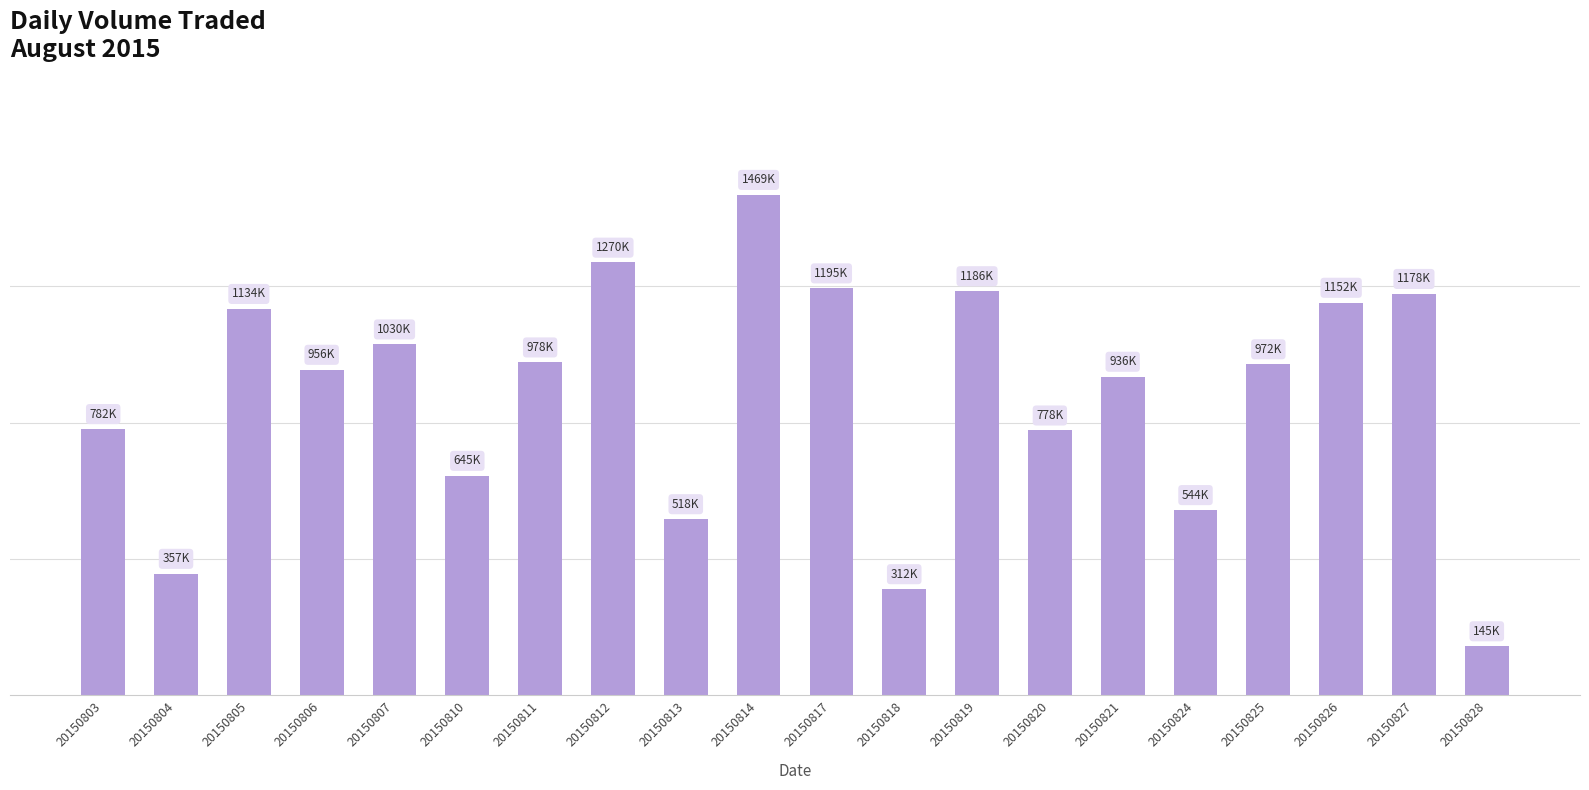

List the labels in order of value, smallest first.

20150828, 20150818, 20150804, 20150813, 20150824, 20150810, 20150820, 20150803, 20150821, 20150806, 20150825, 20150811, 20150807, 20150805, 20150826, 20150827, 20150819, 20150817, 20150812, 20150814